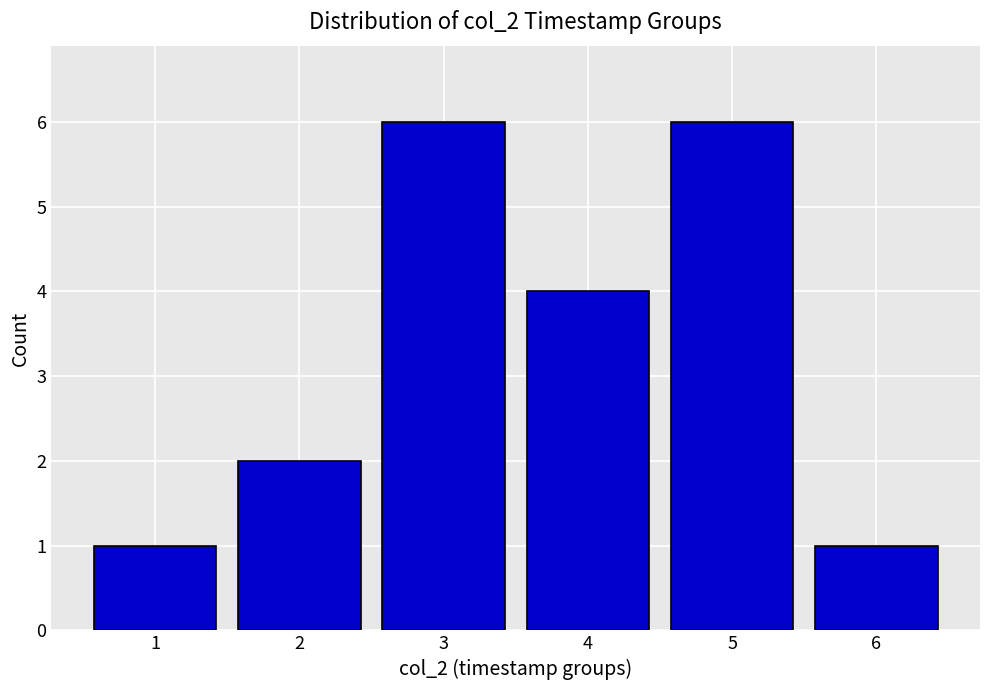

Count the values in the range 1 to 6.

6